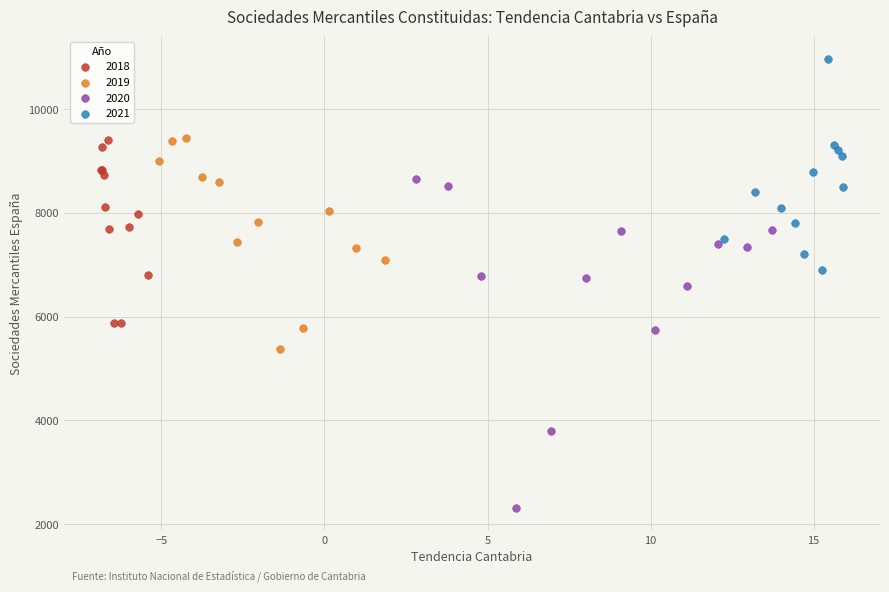

Which series reaches the maximum Y coordinate?

2021